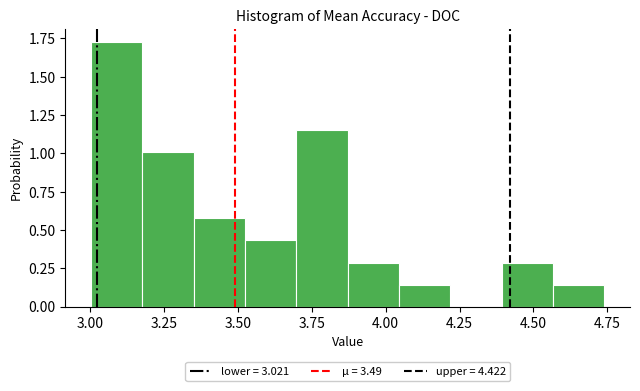

Read against the x-axis, roughly where is the centre of the tallest bar?

3.10